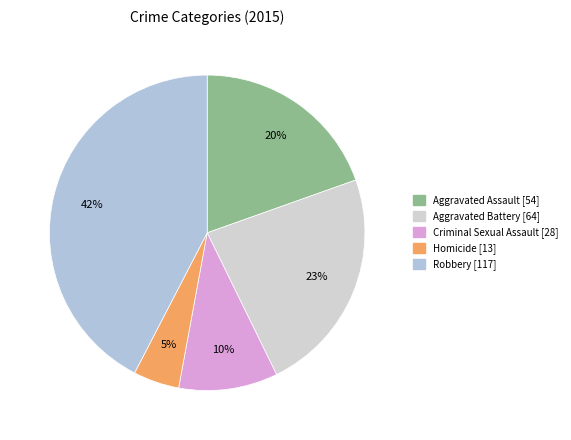

Is it true that Aggravated Battery is 35% of the pie?

False